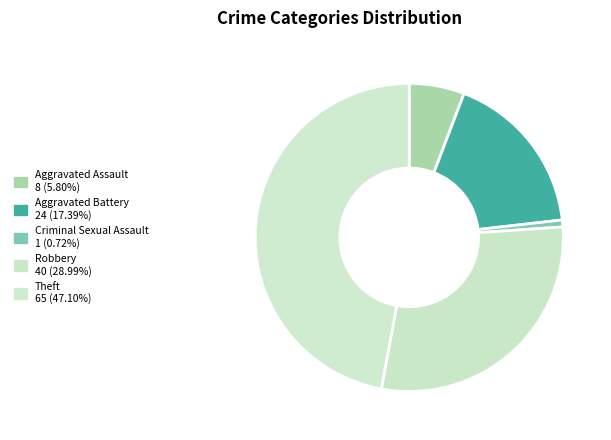

How many segments does this pie chart have?

5